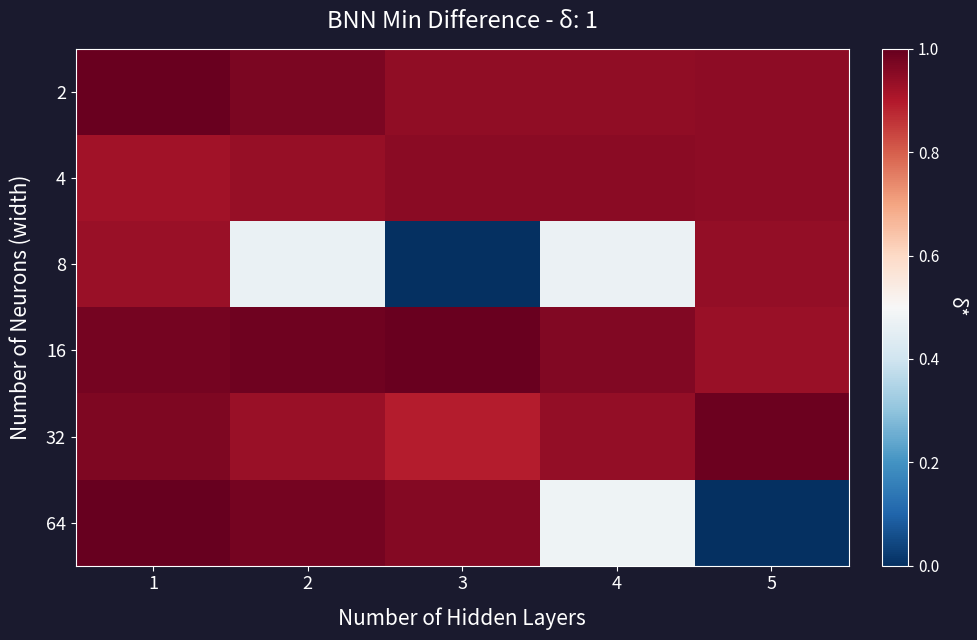

At 1, list the series in order from largest to smallest.

64, 2, 16, 32, 8, 4